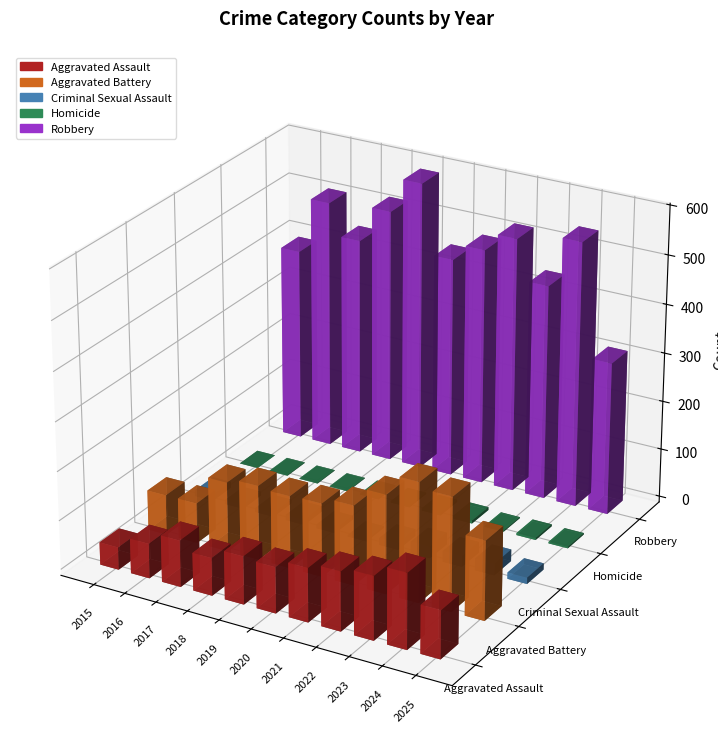

At which label does Aggravated Assault first exceed 98?

2021